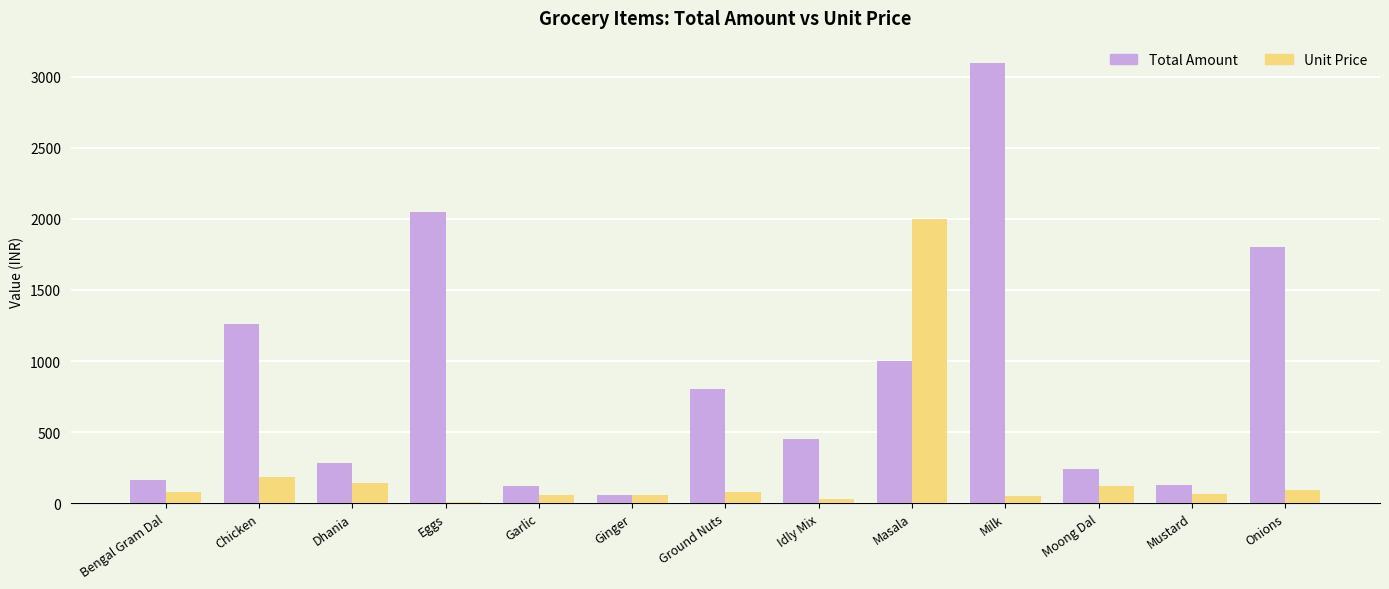

The value of Total Amount at Ground Nuts is 1107. True or false?

False